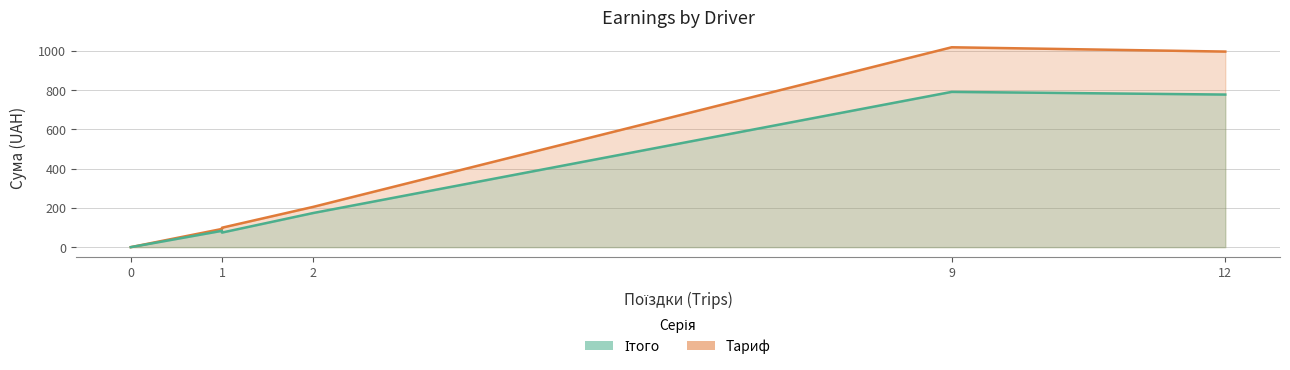

At 0, list the series in order from largest to smallest.

Ітого, Тариф